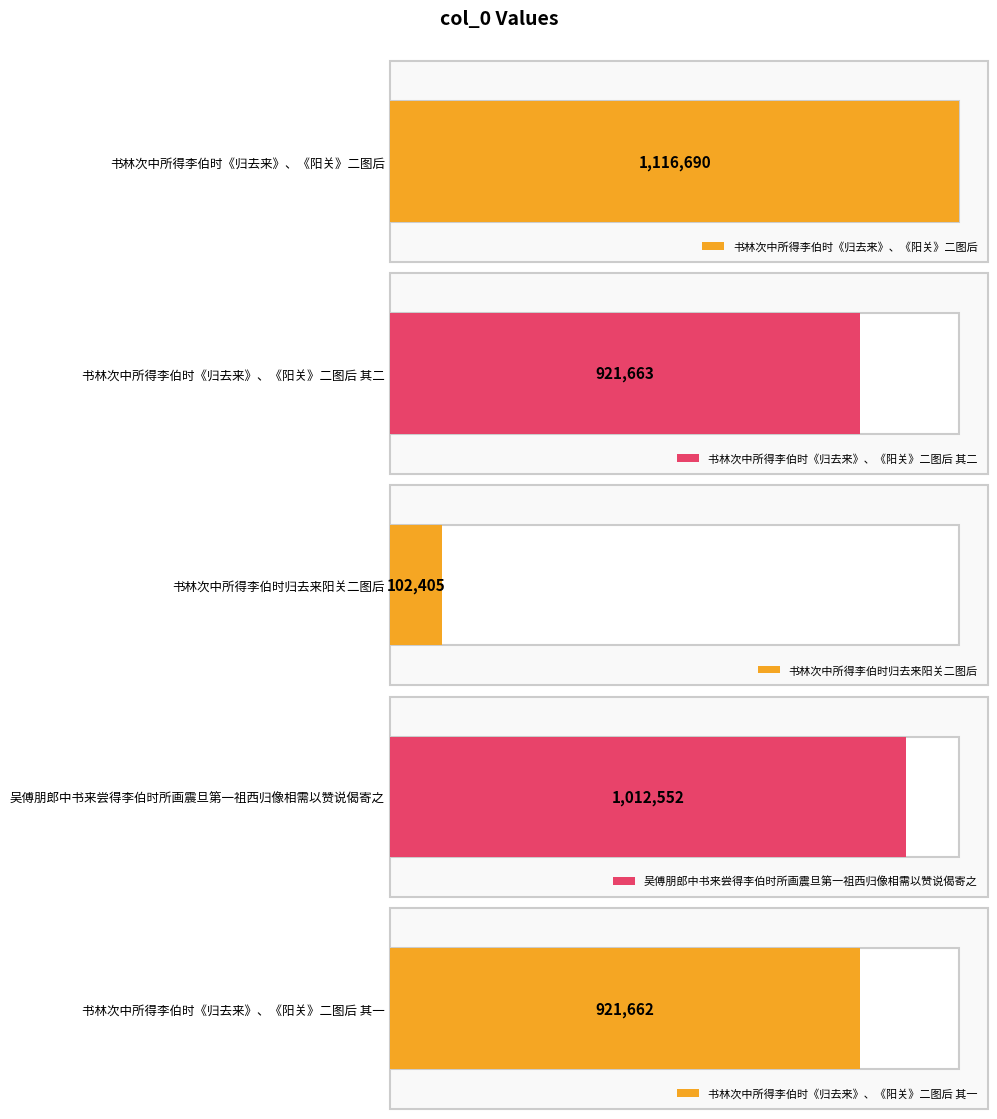

Reading left to right, transcribe all the data shown in this chart.

1116690	921663	102405	1012552	921662